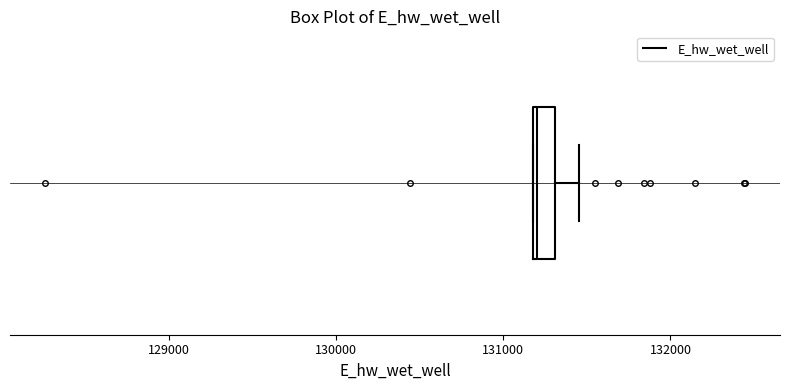

Where does the right whisker of the box end on the x-axis? The values are not printed on the chart, so give them approximately, as read against the axis.

131500